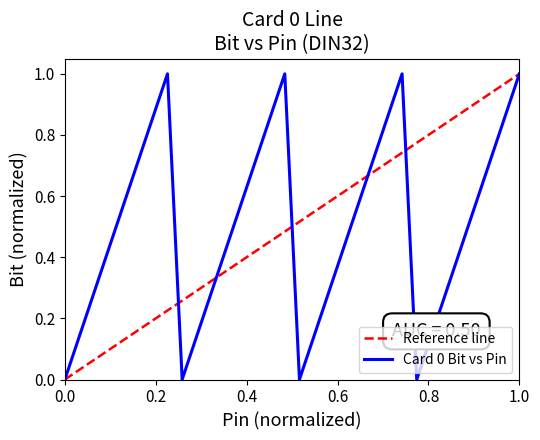

Which has a higher value, 22 or 23?

23